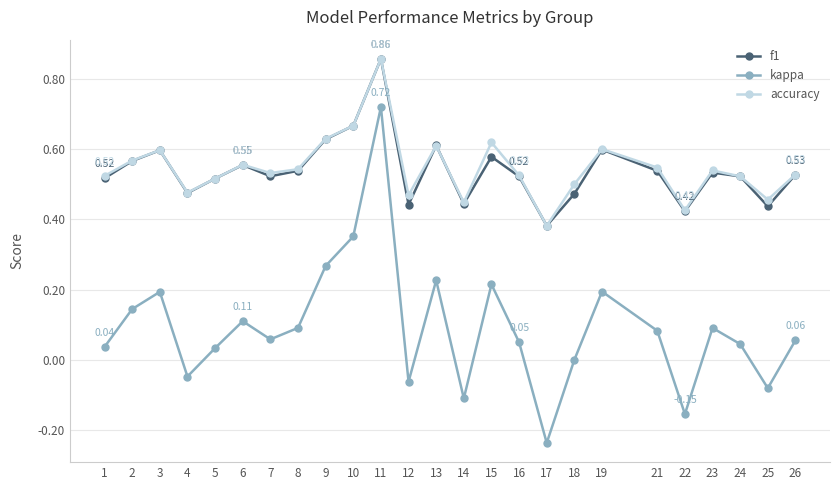

True or false: kappa and f1 intersect in this chart.

False